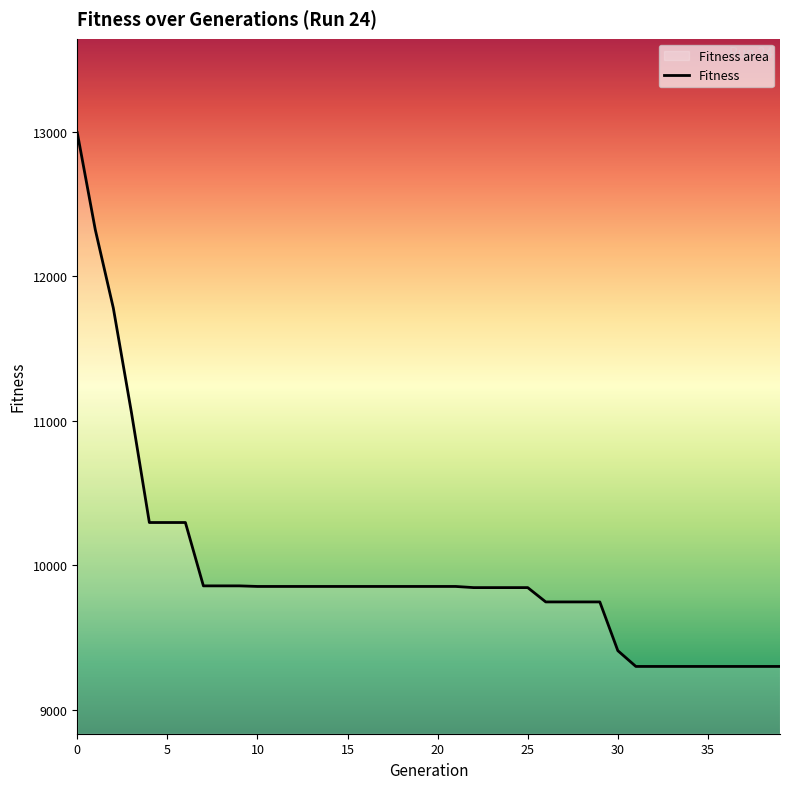

What is the average value?

9960